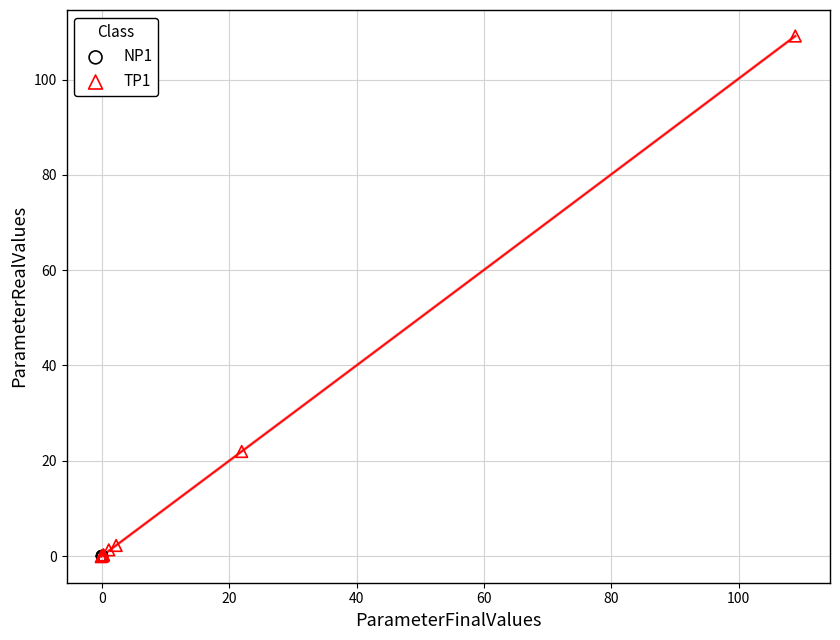

Which series reaches the maximum Y coordinate?

TP1